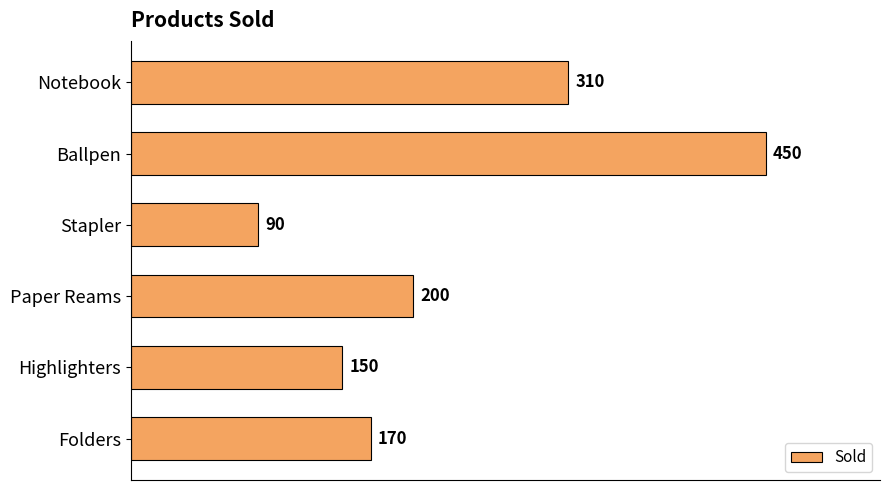

How many data points are less than 200?

3